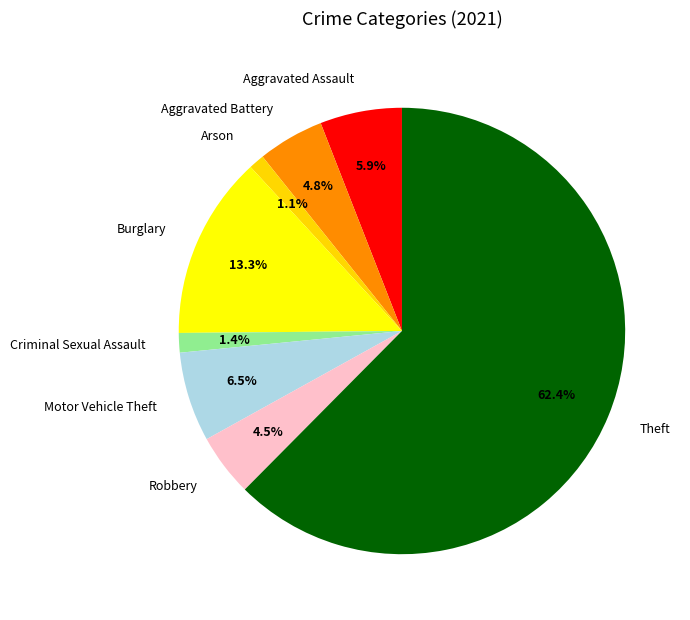

To the nearest percent, what is the average slice percentage?

12%